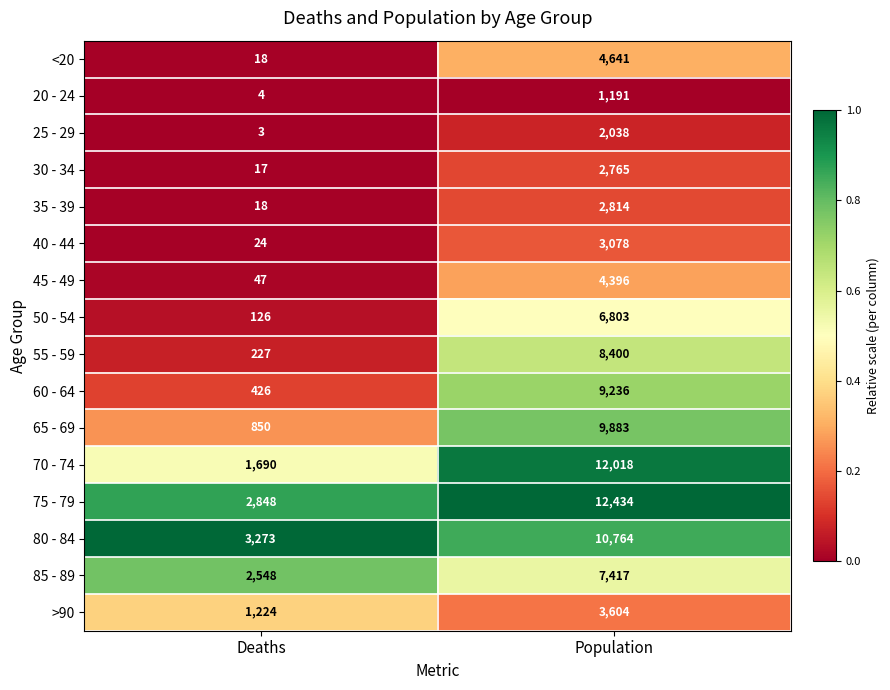

What is the difference between the highest and lowest values at Deaths?

3270